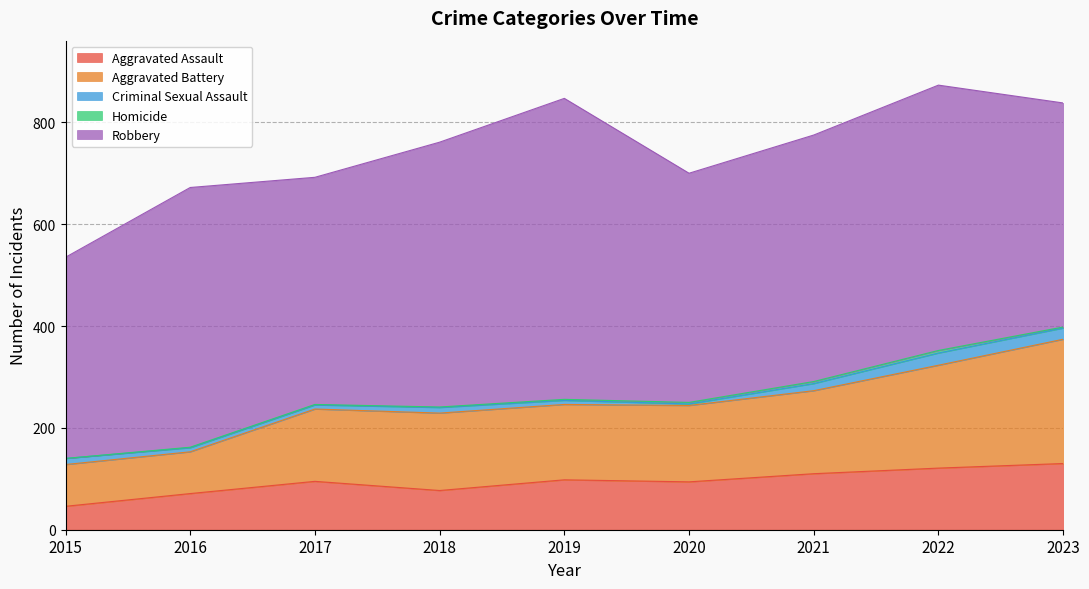

What is the value of the Robbery point at the 8th from the left?

521